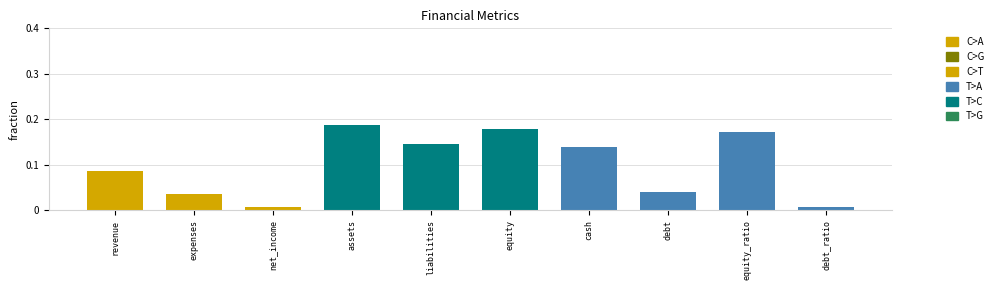

What is the sum of all values?

1.0